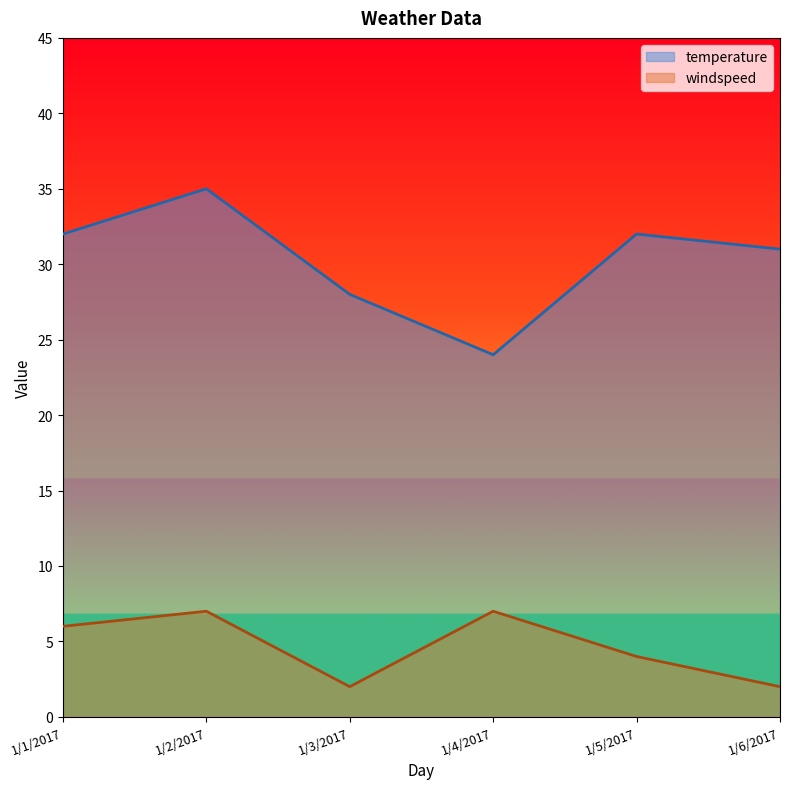

Rank the series by their maximum value, from highest to lowest.

temperature, windspeed